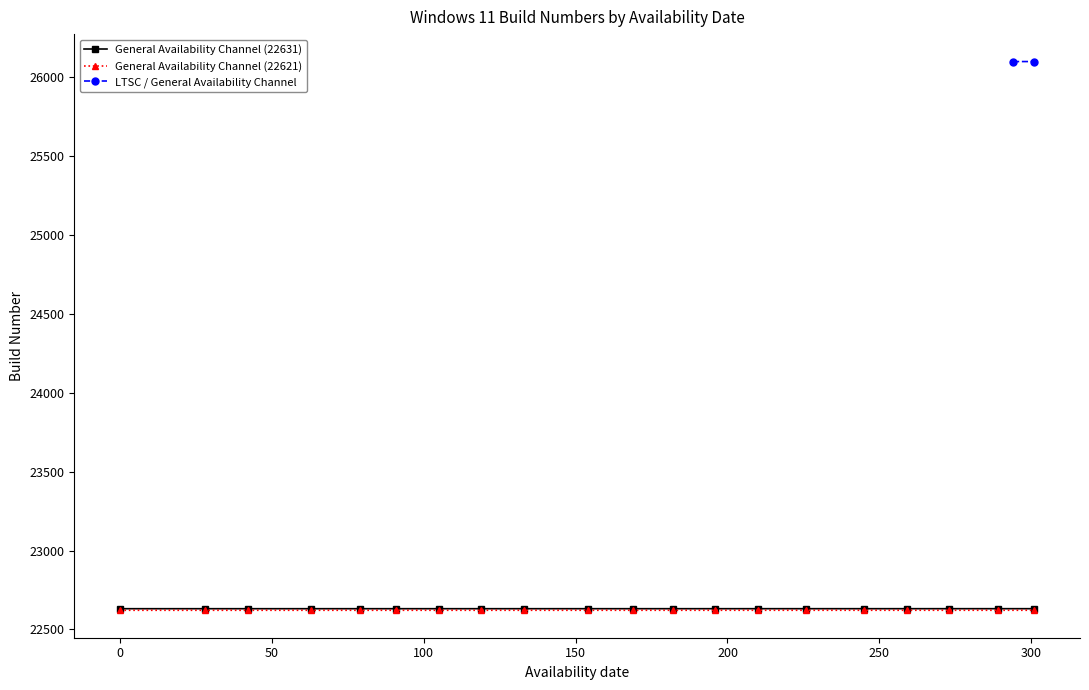

What is the minimum value shown in the chart?

22621.3